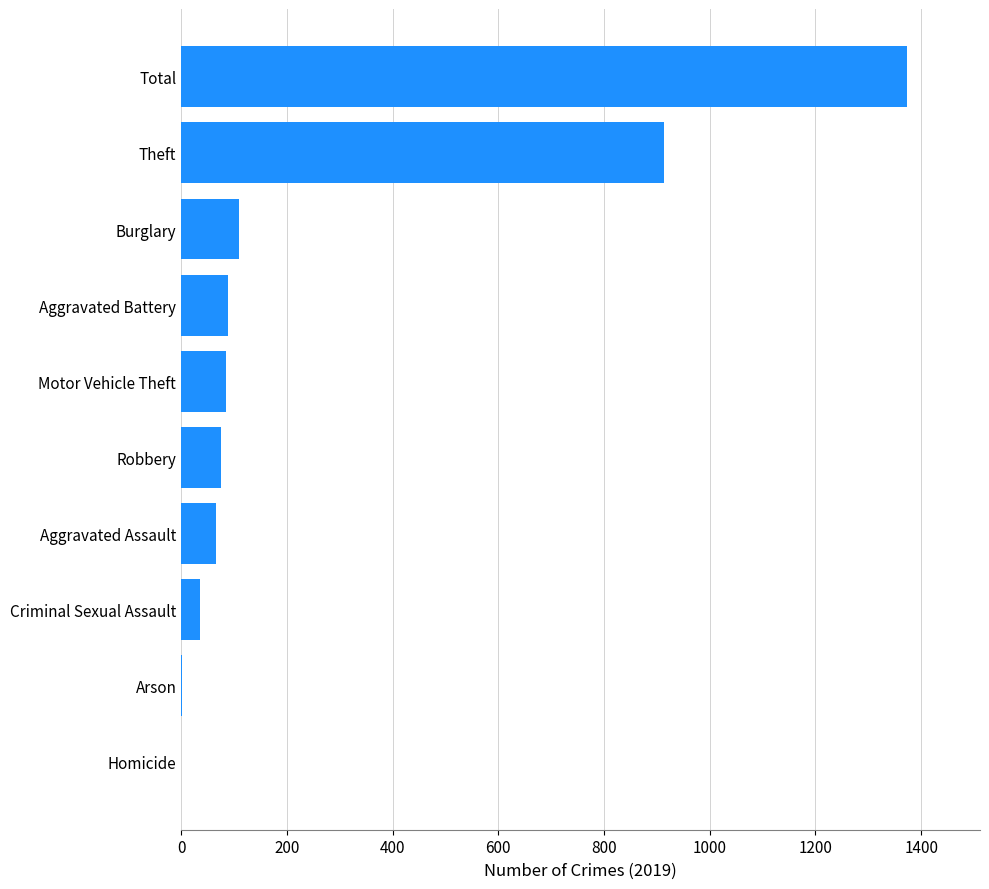

What is the sum of all values?

2748